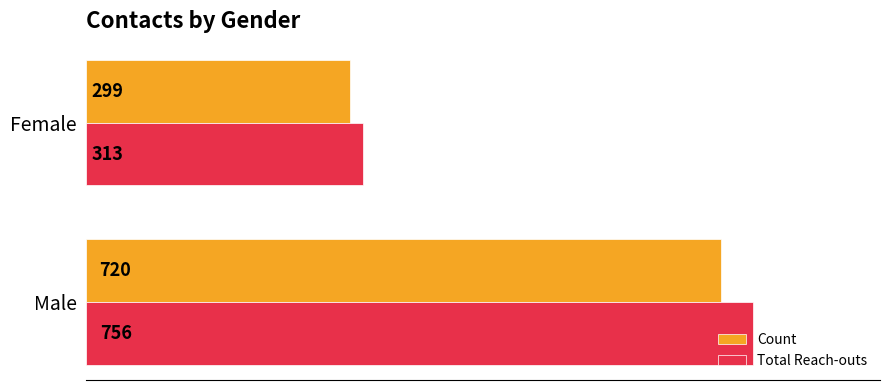

What is the average value of the Total Reach-outs series?

535.0